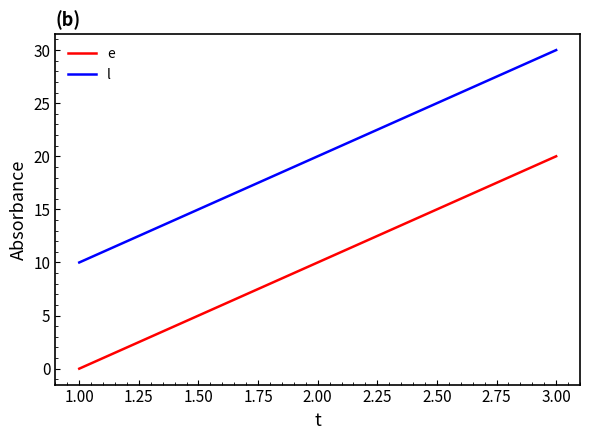

Rank the series by their maximum value, from lowest to highest.

e, l